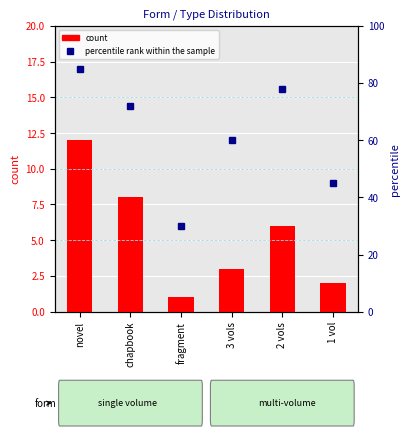

How many values in the count series are below 6?

3